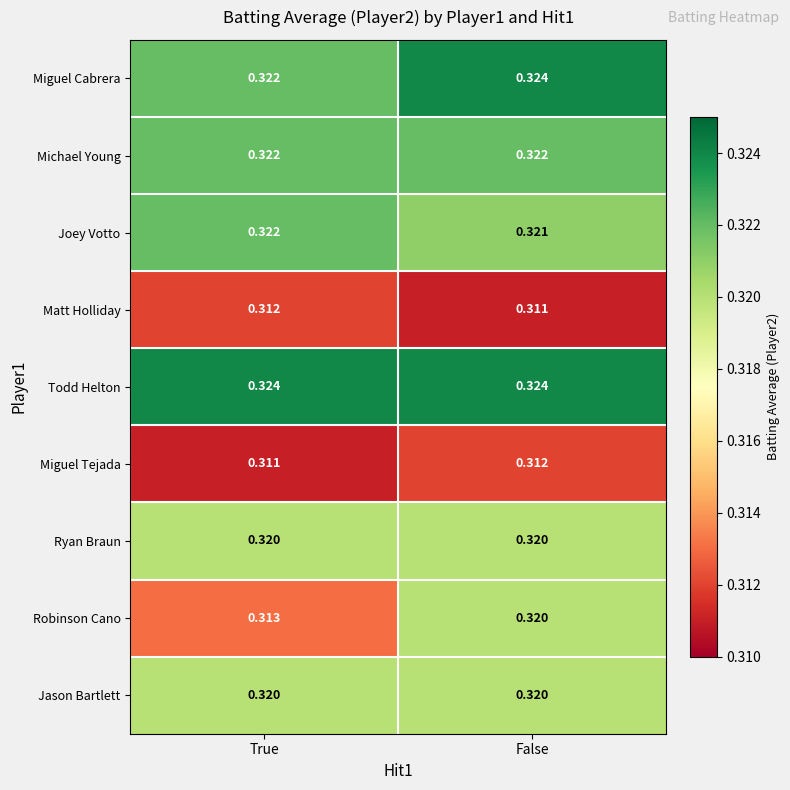

Between True and False, which series saw the biggest shift?

Robinson Cano